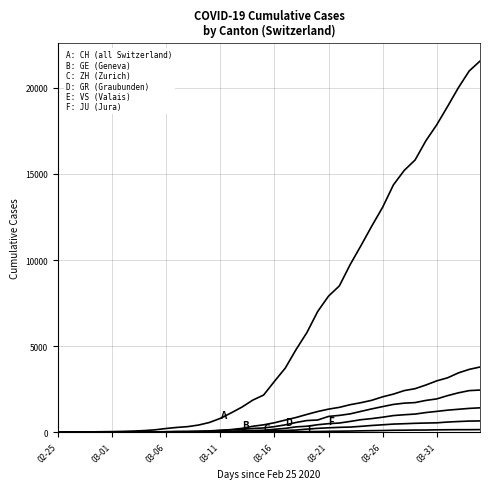

Is this an area chart (filled region under the line)?

No